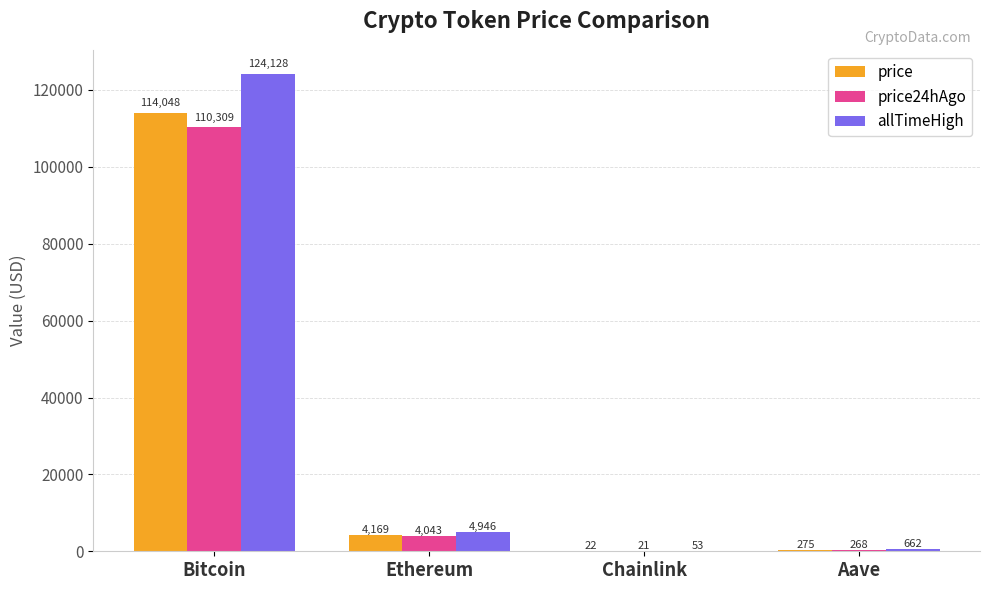

True or false: price24hAgo has a value of 28451.5 at Bitcoin.

False